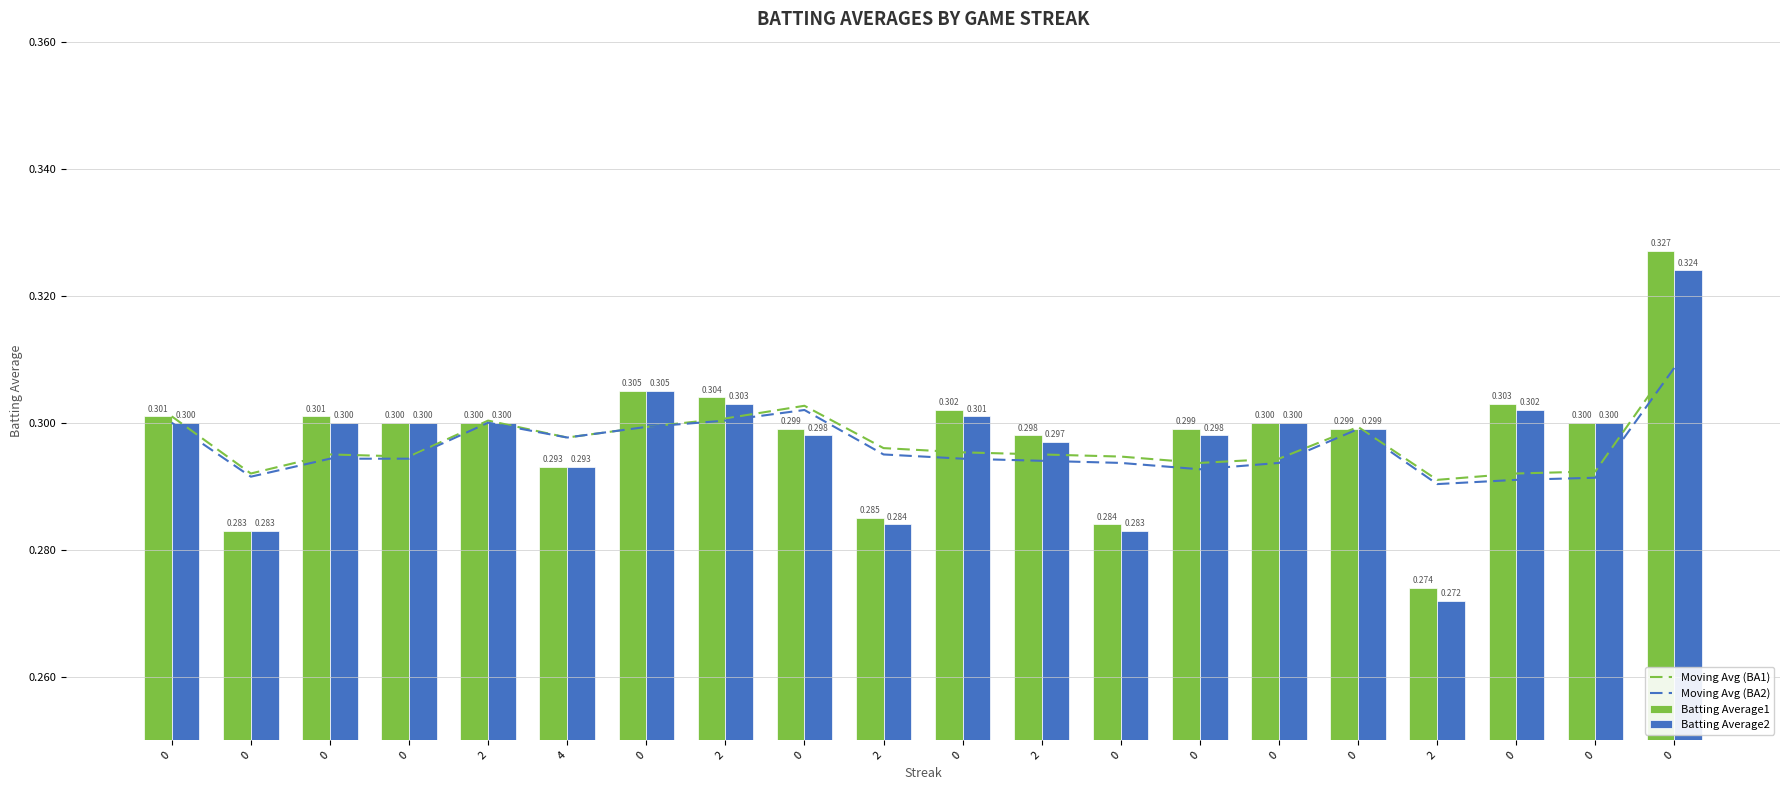

Reading right to left, what are all the values shown in this chart?

Moving Avg (BA1): 0=0.3	0=0.3	0=0.3	2=0.3	0=0.3	0=0.3	0=0.3	0=0.3	2=0.3	0=0.3	2=0.3	0=0.3	2=0.3	0=0.3	4=0.3	2=0.3	0=0.3	0=0.3	0=0.3	0=0.3
Moving Avg (BA2): 0=0.3	0=0.3	0=0.3	2=0.3	0=0.3	0=0.3	0=0.3	0=0.3	2=0.3	0=0.3	2=0.3	0=0.3	2=0.3	0=0.3	4=0.3	2=0.3	0=0.3	0=0.3	0=0.3	0=0.3
Batting Average1: 0=0.3	0=0.3	0=0.3	2=0.3	0=0.3	0=0.3	0=0.3	0=0.3	2=0.3	0=0.3	2=0.3	0=0.3	2=0.3	0=0.3	4=0.3	2=0.3	0=0.3	0=0.3	0=0.3	0=0.3
Batting Average2: 0=0.3	0=0.3	0=0.3	2=0.3	0=0.3	0=0.3	0=0.3	0=0.3	2=0.3	0=0.3	2=0.3	0=0.3	2=0.3	0=0.3	4=0.3	2=0.3	0=0.3	0=0.3	0=0.3	0=0.3